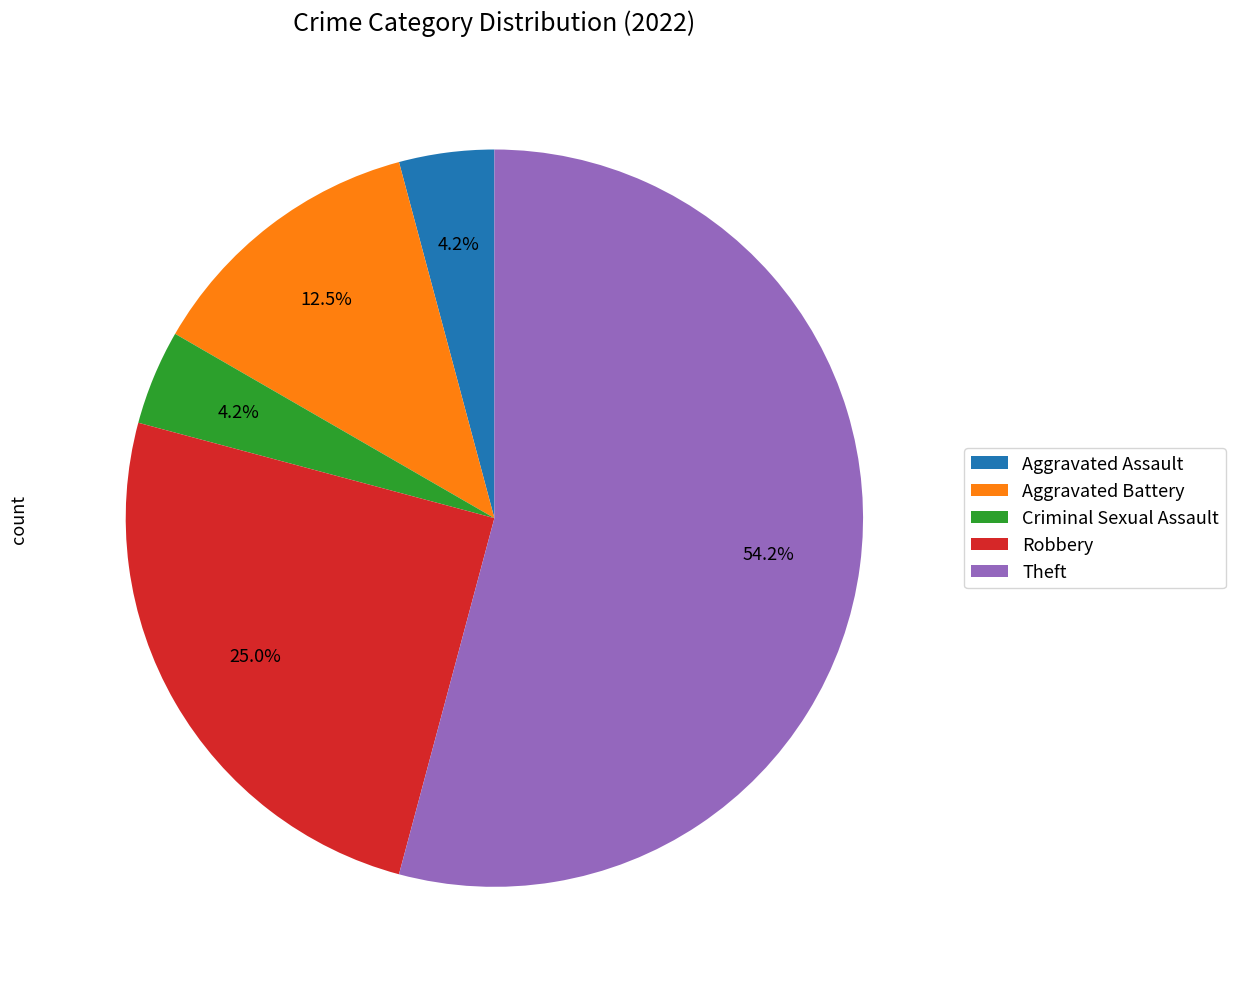

Which slice is the largest?

Theft